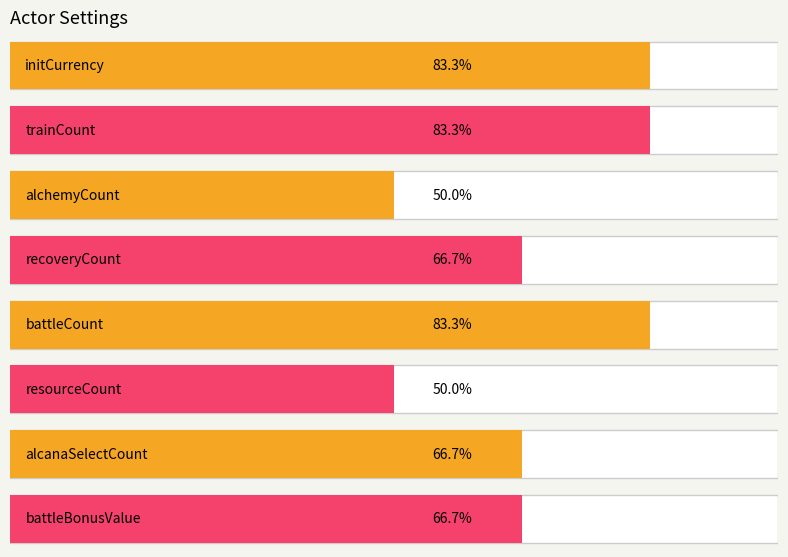

At which label does the data first exceed 4?

initCurrency